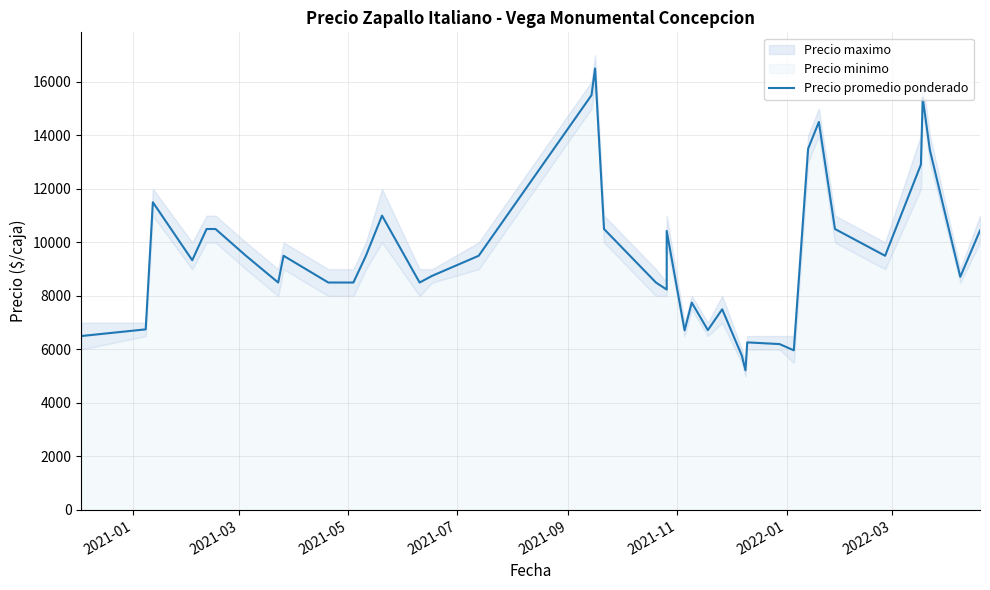

How many lines are shown in the chart?

1